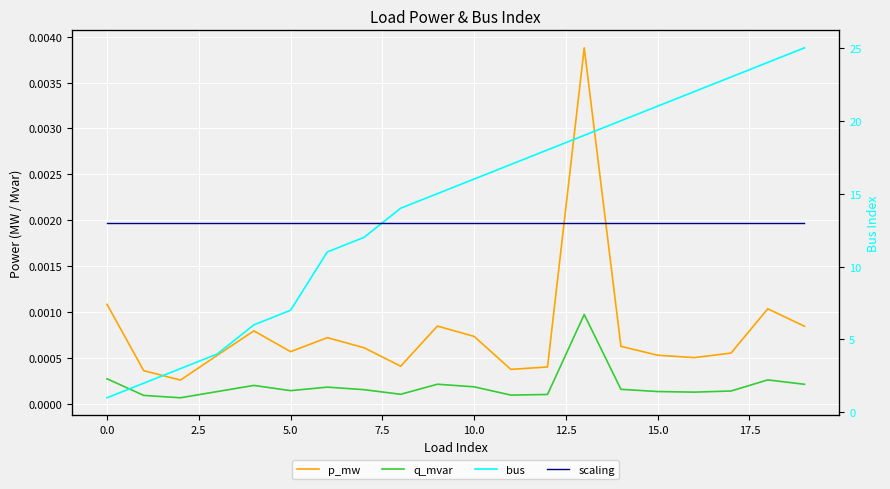

Is it true that q_mvar equals 0.0 at 2.5?

True